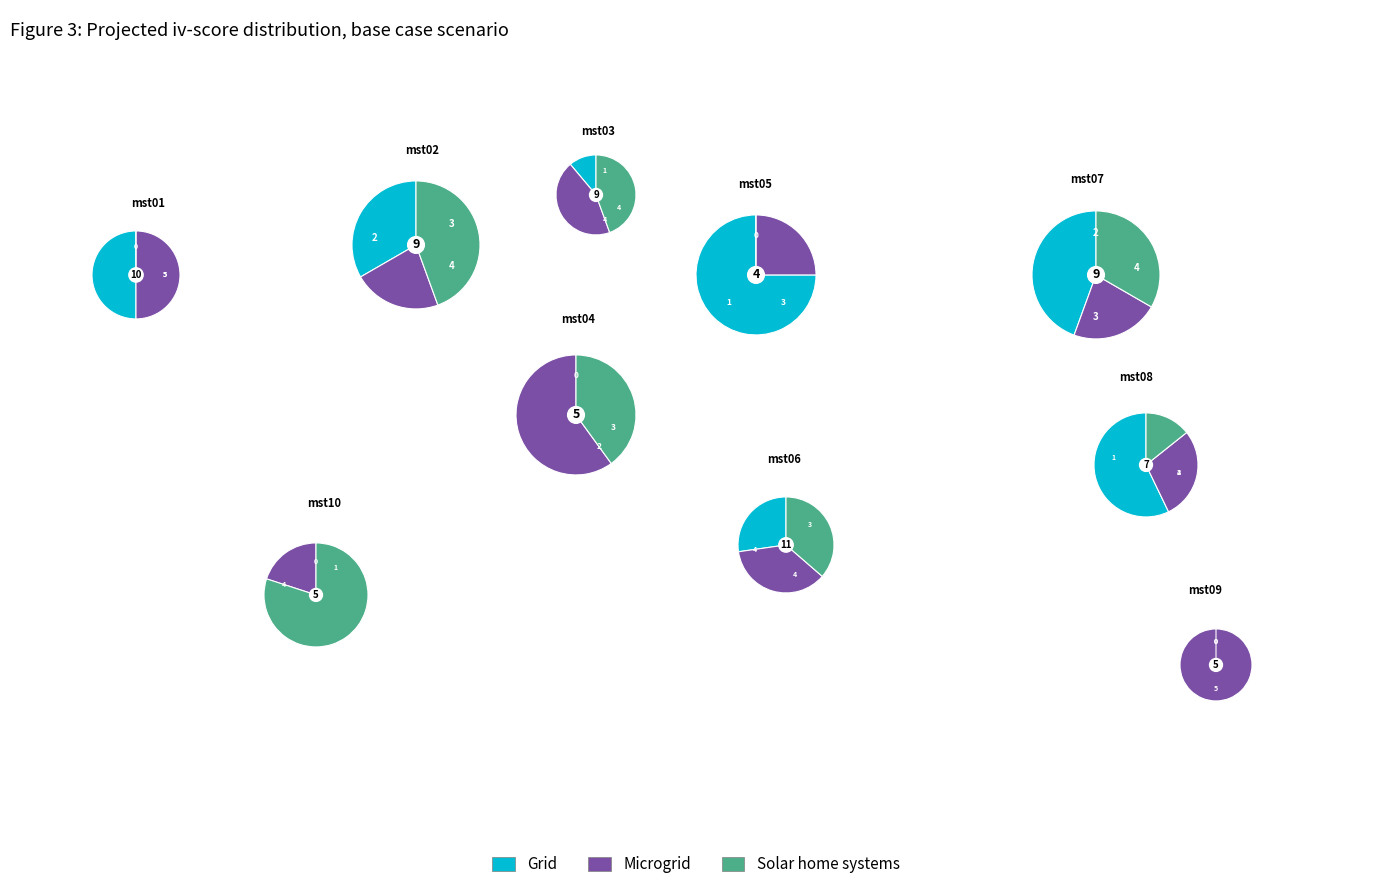

What percentage is the mst03 slice, to the nearest percent?

14%